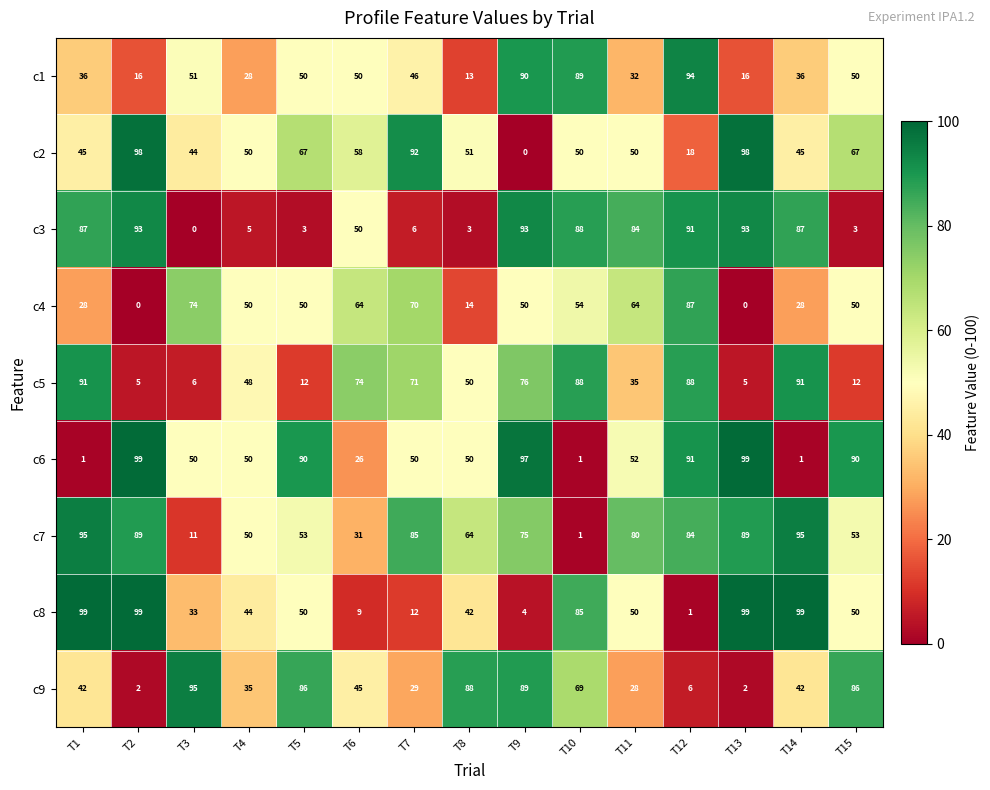

Rank the series at T14 from highest to lowest value.

c8, c7, c5, c3, c2, c9, c1, c4, c6